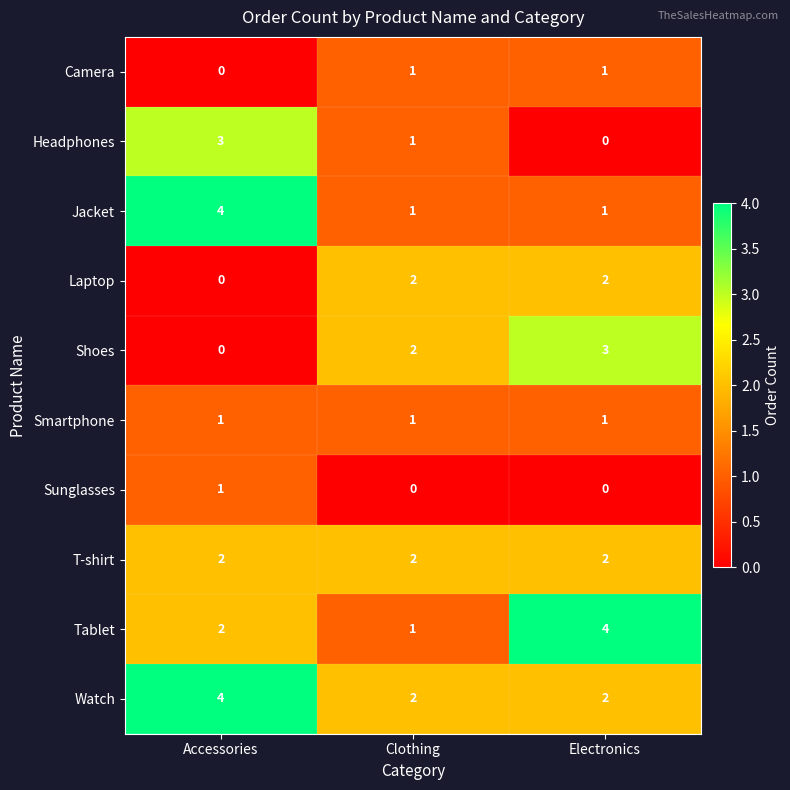

What is the spread (max minus min) of values at Accessories?

4